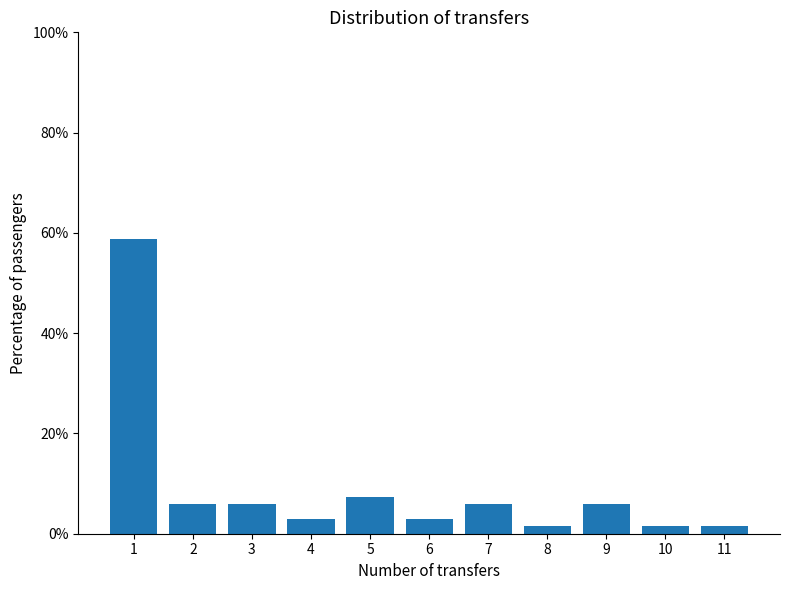

Reading right to left, extract all data points from this chart.

11=1.5	10=1.5	9=5.9	8=1.5	7=5.9	6=2.9	5=7.4	4=2.9	3=5.9	2=5.9	1=58.8